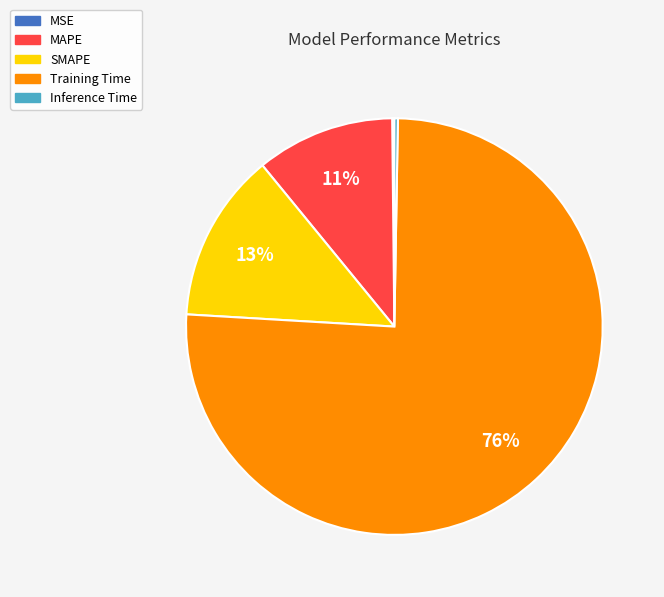

Which has a higher value, MAPE or SMAPE?

SMAPE